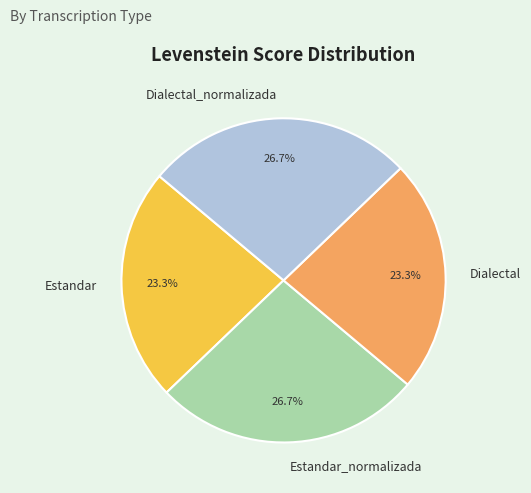

Combined, what portion of the pie is Dialectal_normalizada and Estandar_normalizada?

53.4%